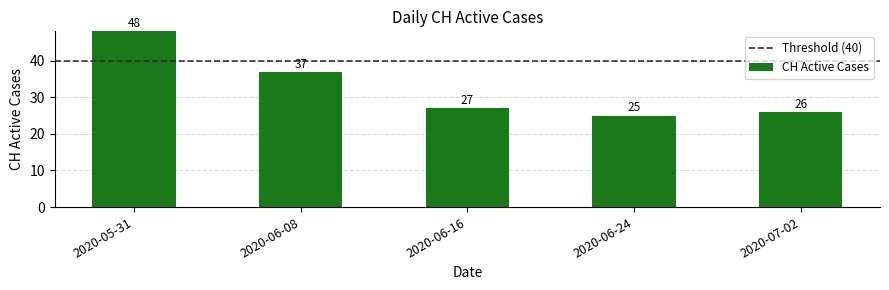

True or false: the data shows 15 at 2020-06-24.

False